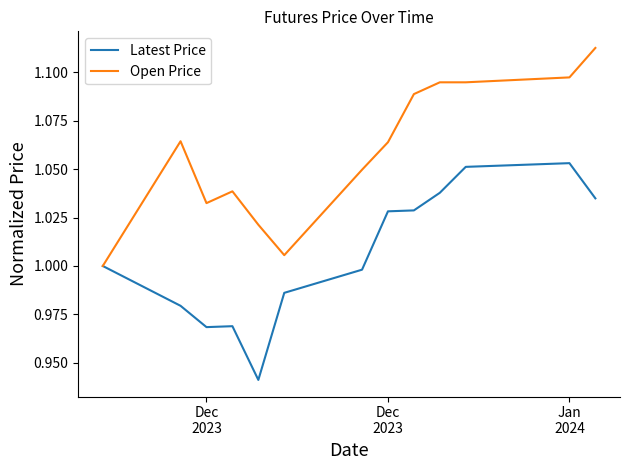

What is the difference between the second highest and second lowest values in the Latest Price series?

0.1